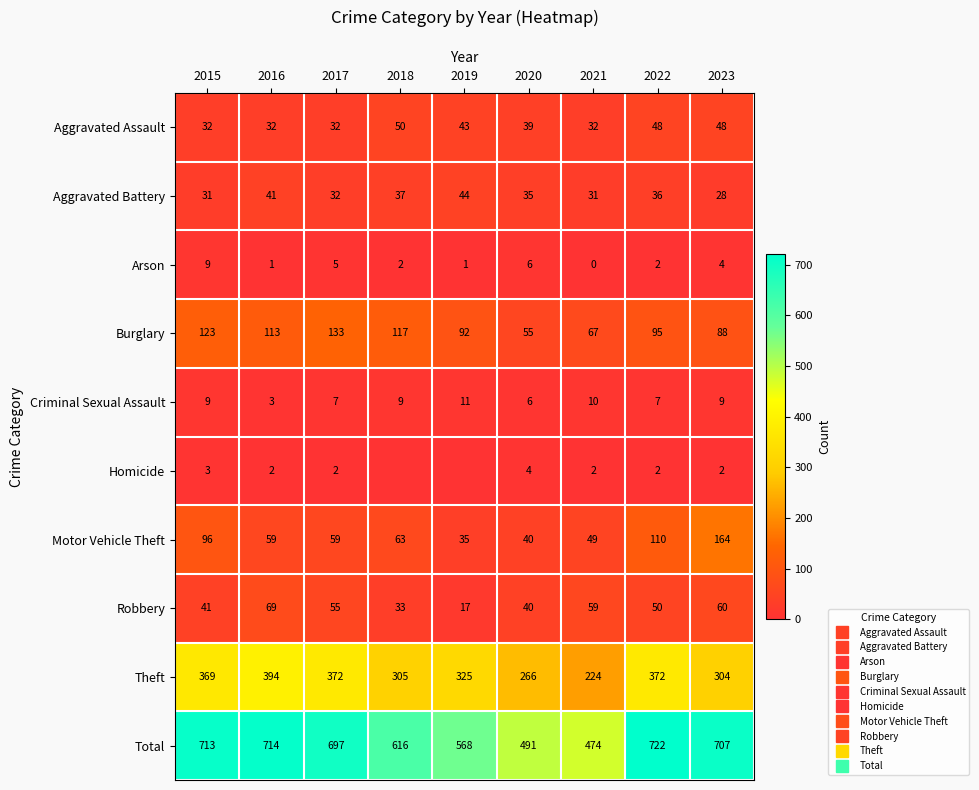

Is it true that Aggravated Assault equals 51 at 2015?

False